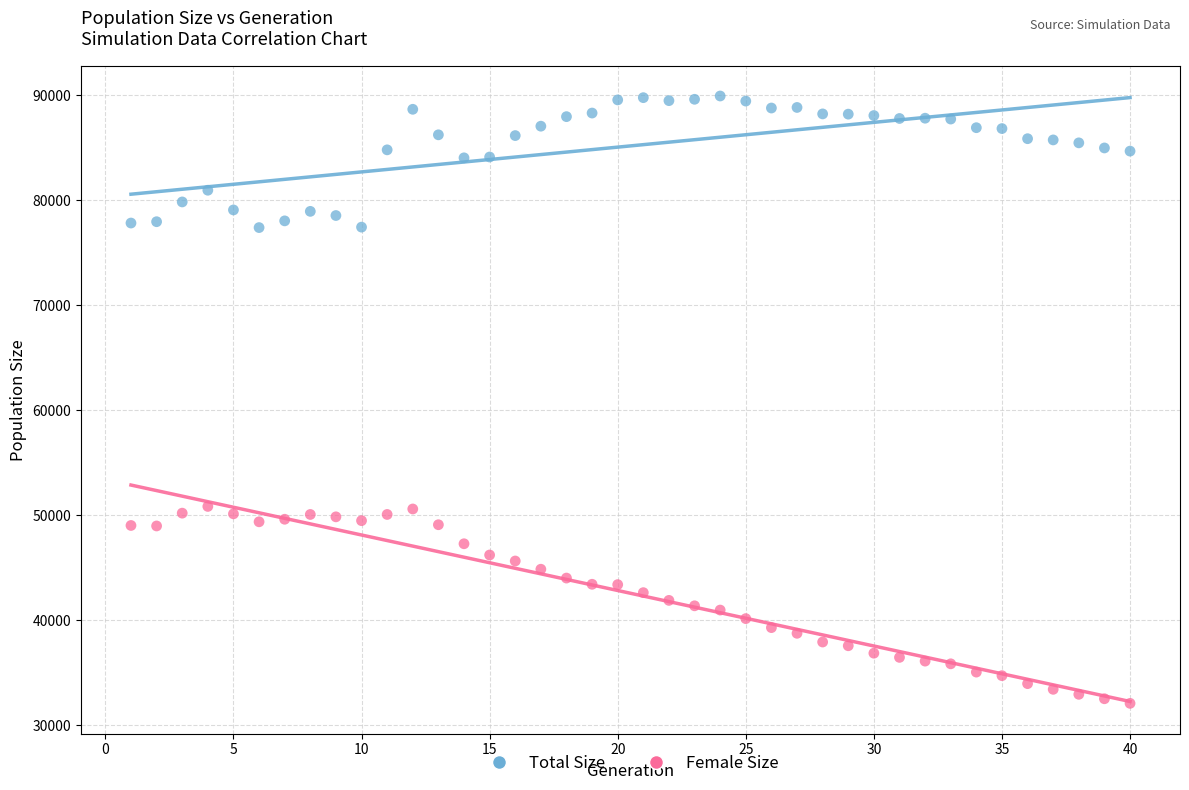

Which series contains the highest Y value?

Total Size